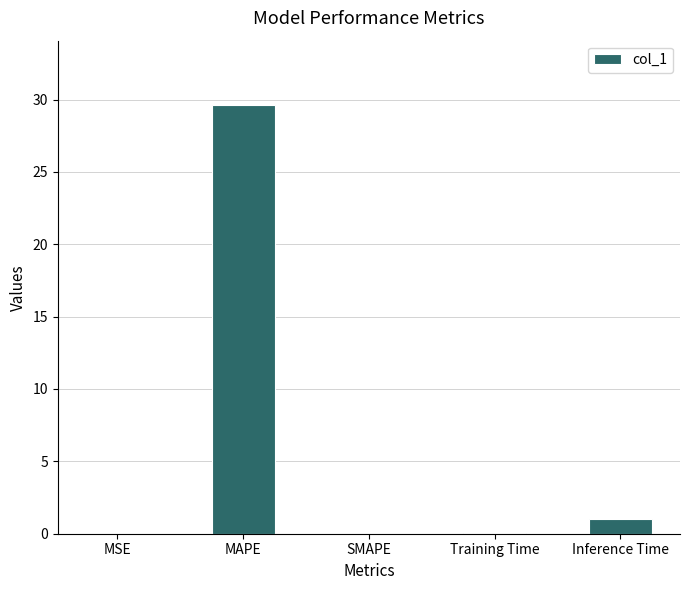

What is the sum of all values?

30.8